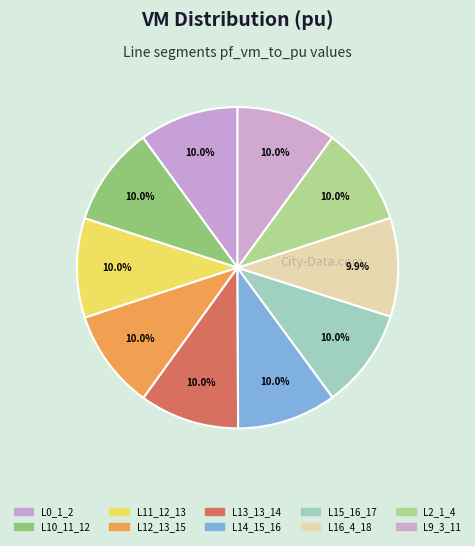

How many segments does this pie chart have?

10